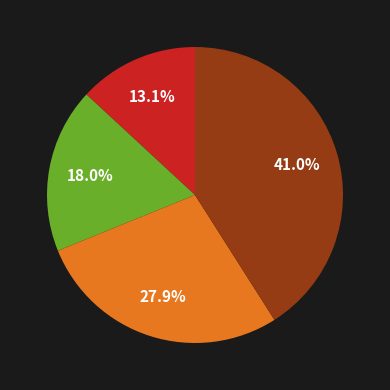

Is there a majority slice in this chart?

No